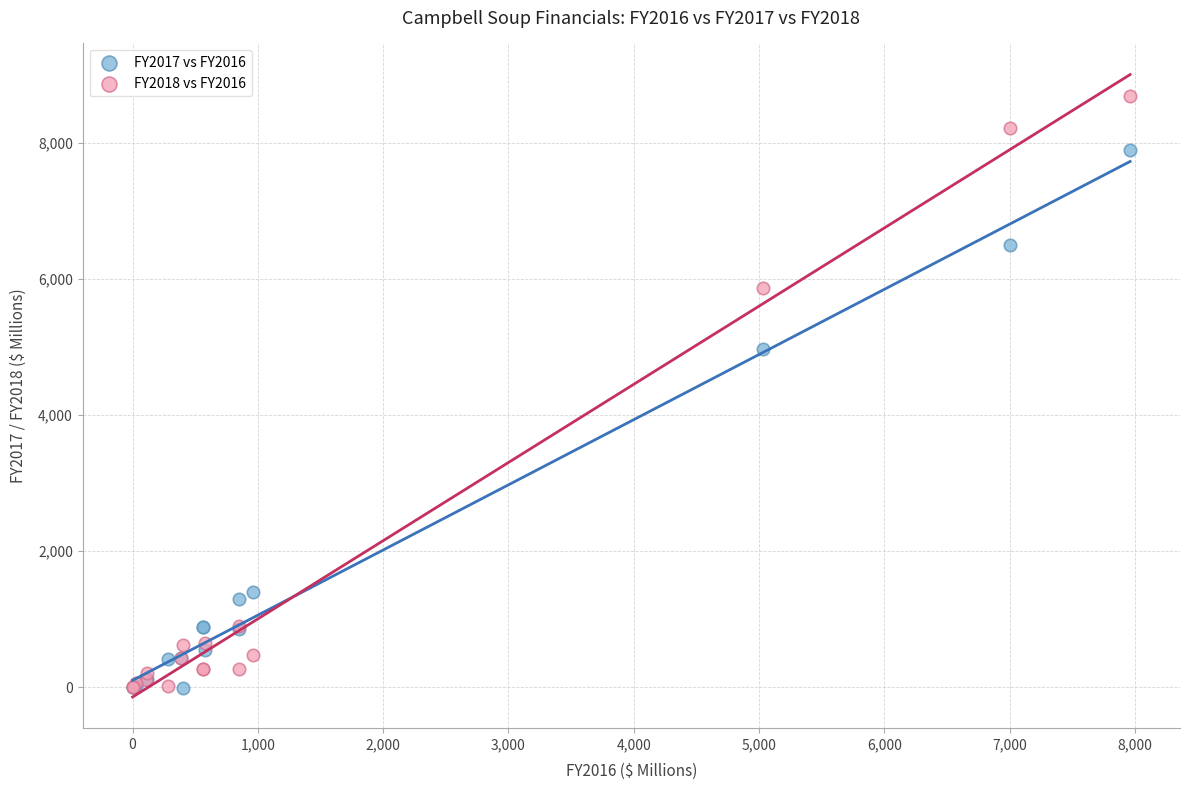

Which series has the widest spread of Y values?

FY2018 vs FY2016